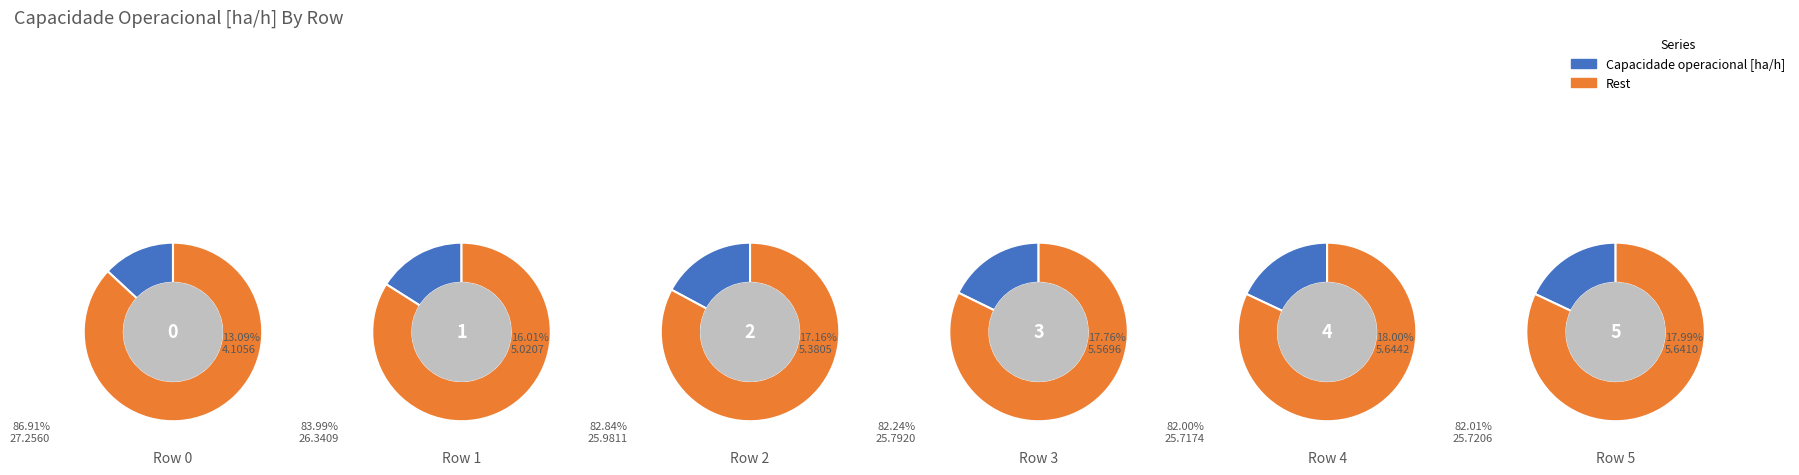

Between 2 and 1, which is larger?

2